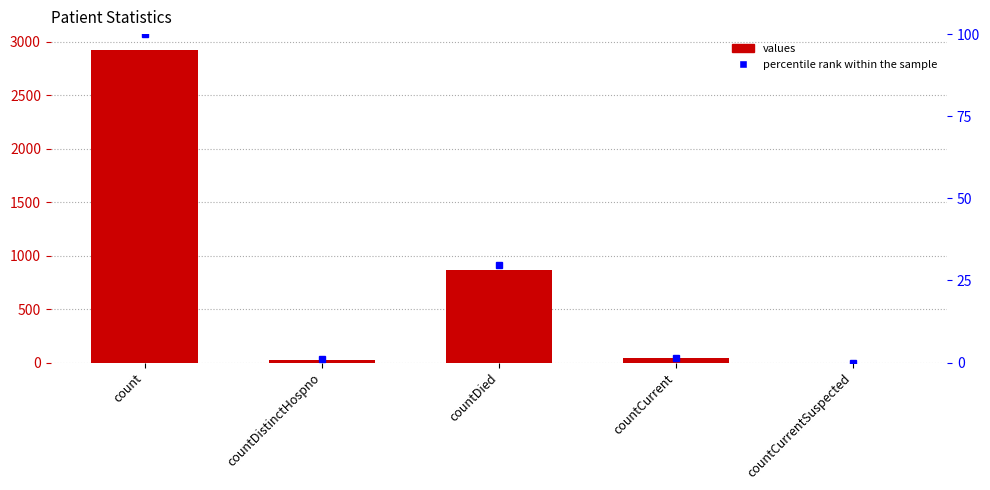

How many series are shown in this chart?

2